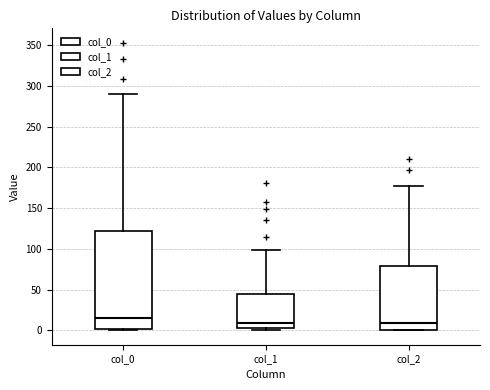

Reading left to right, read every box against the y-axis: the position of its median line, the range the box covers, and the ends of its whiskers. The values are not printed on the chart, so give them approximately, as read against the axis.

col_0: median 15, box 0 to 120, whiskers 0 to 290
col_1: median 10, box 5 to 45, whiskers 0 to 100
col_2: median 10, box 0 to 80, whiskers 0 to 175